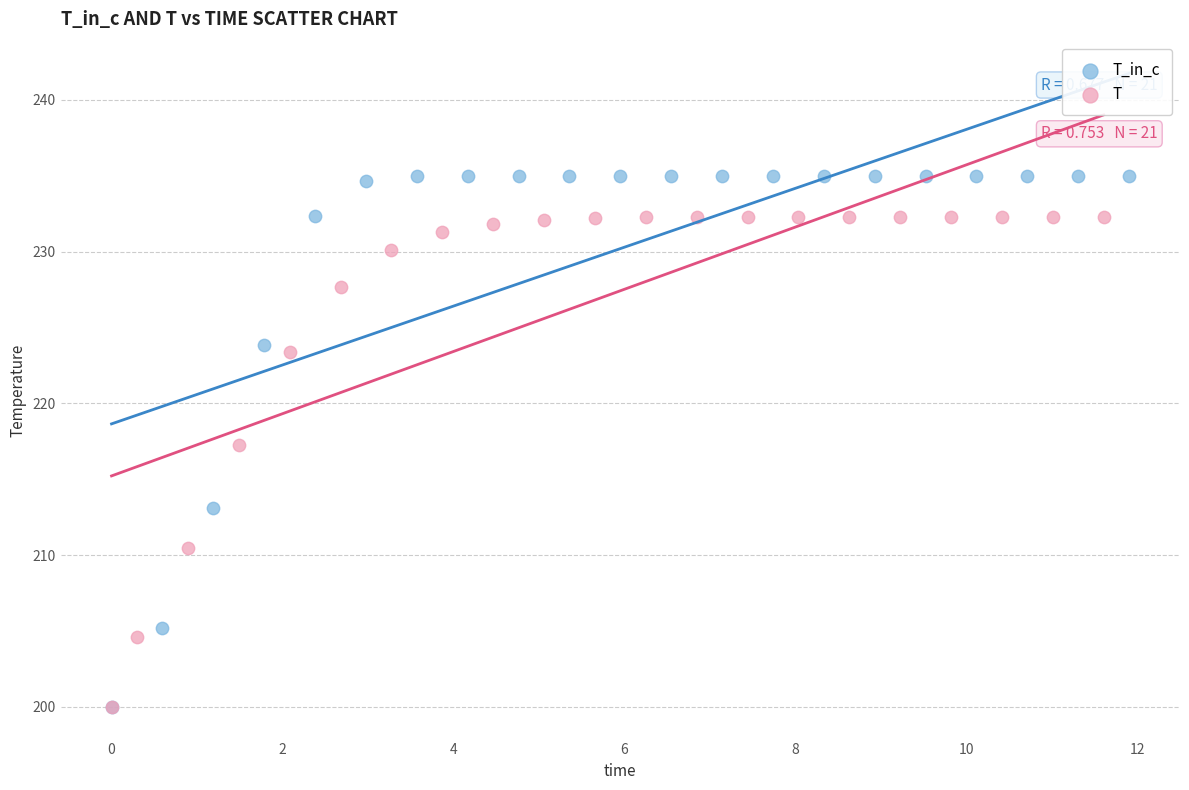

Which series contains the highest Y value?

T_in_c